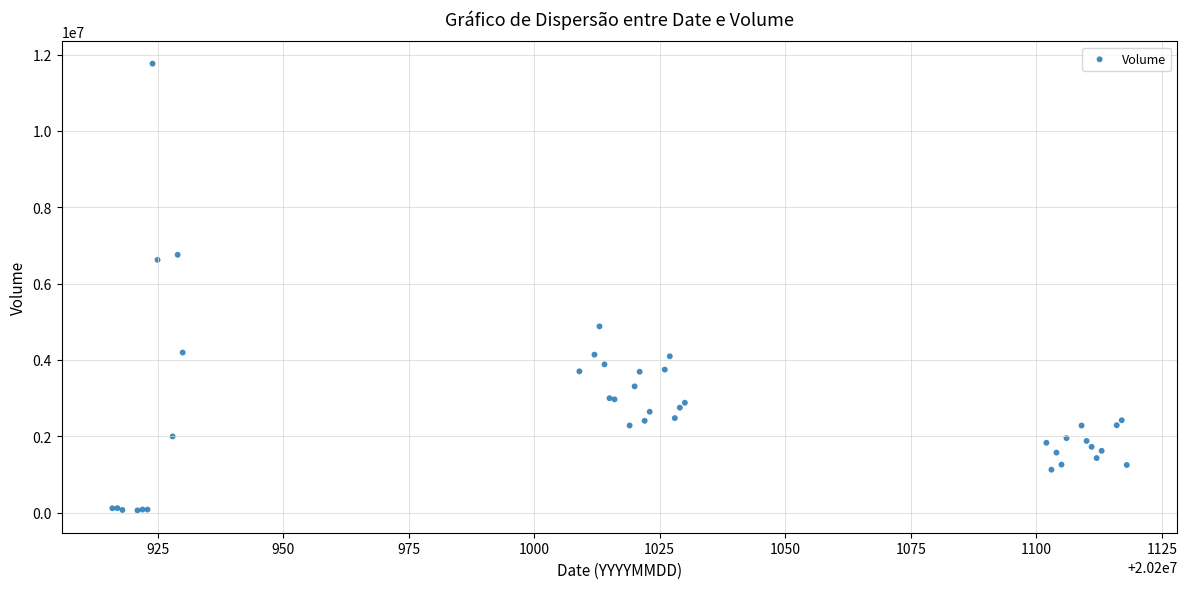

What Y value in the scatter plot is closest to 5909586?

6622220